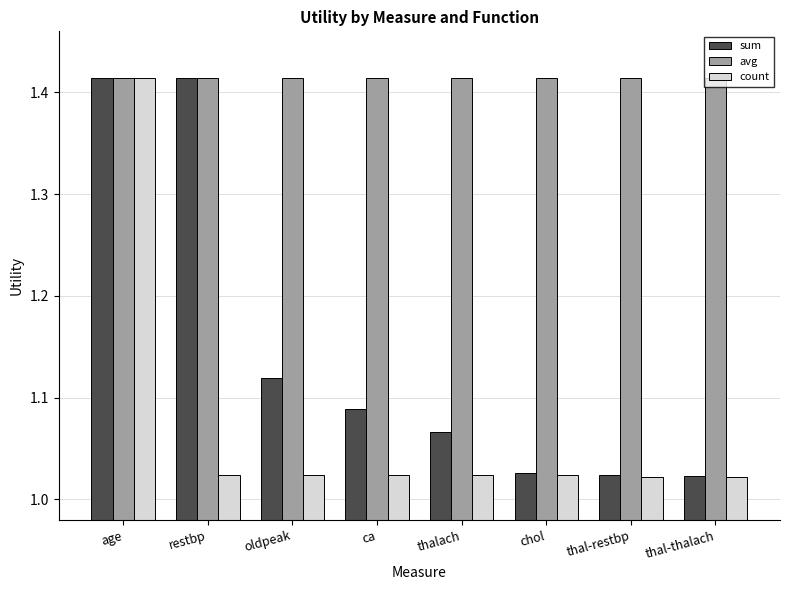

What is the total value across all series at chol?

3.5